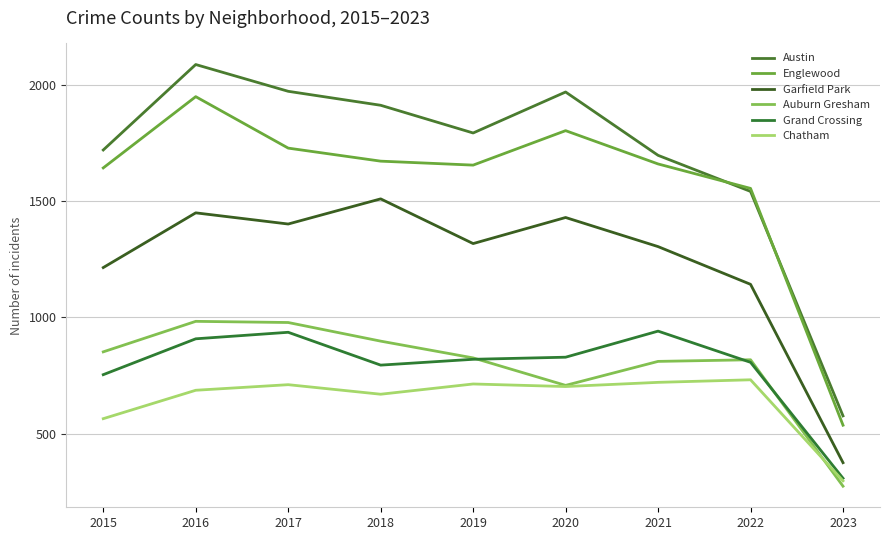

Count the number of data series in this chart.

6